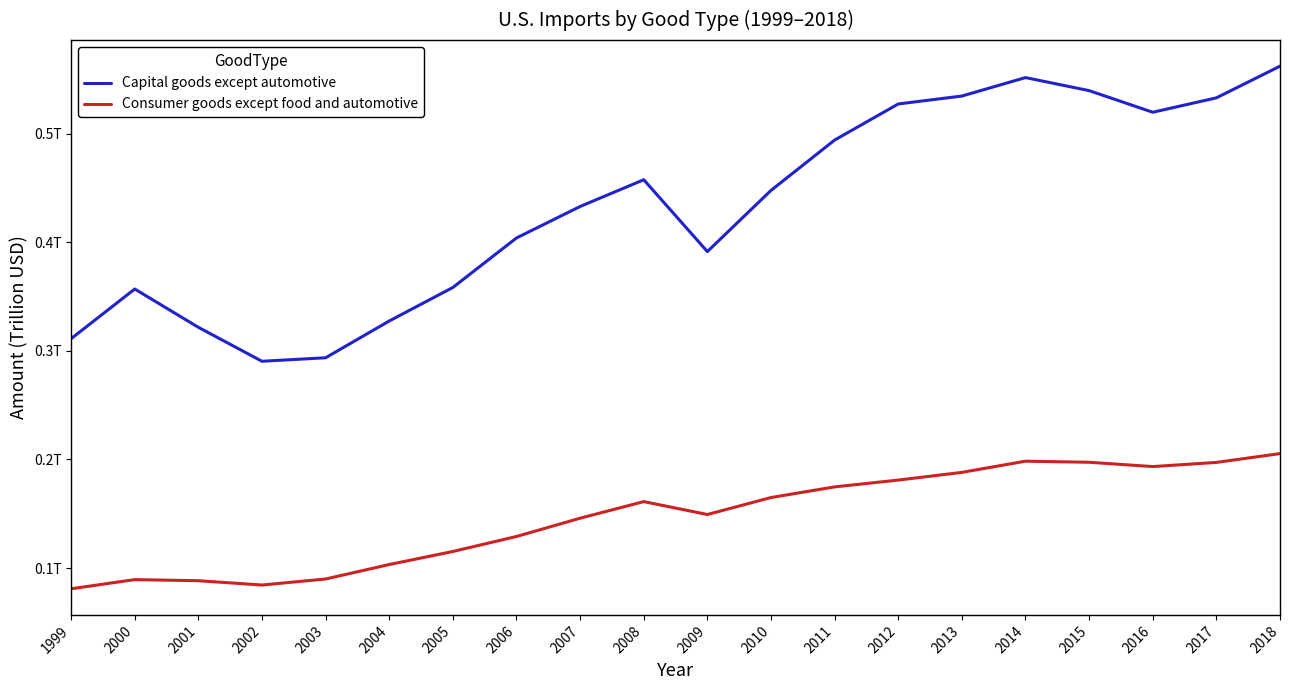

True or false: Consumer goods except food and automotive has more than 0 interior local peaks.

True